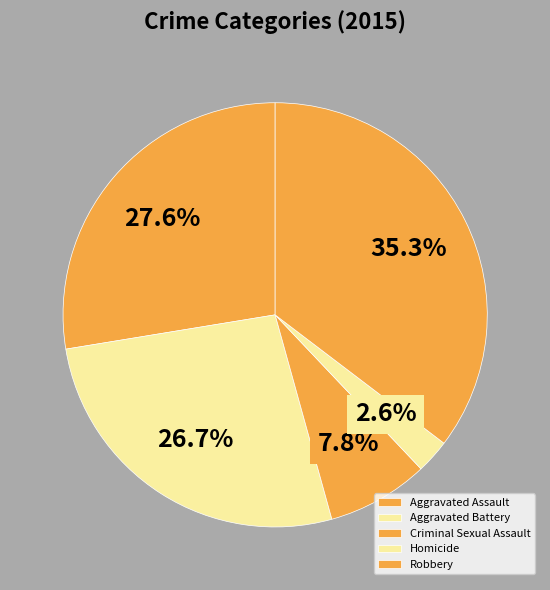

Is it true that Criminal Sexual Assault is 1% of the pie?

False